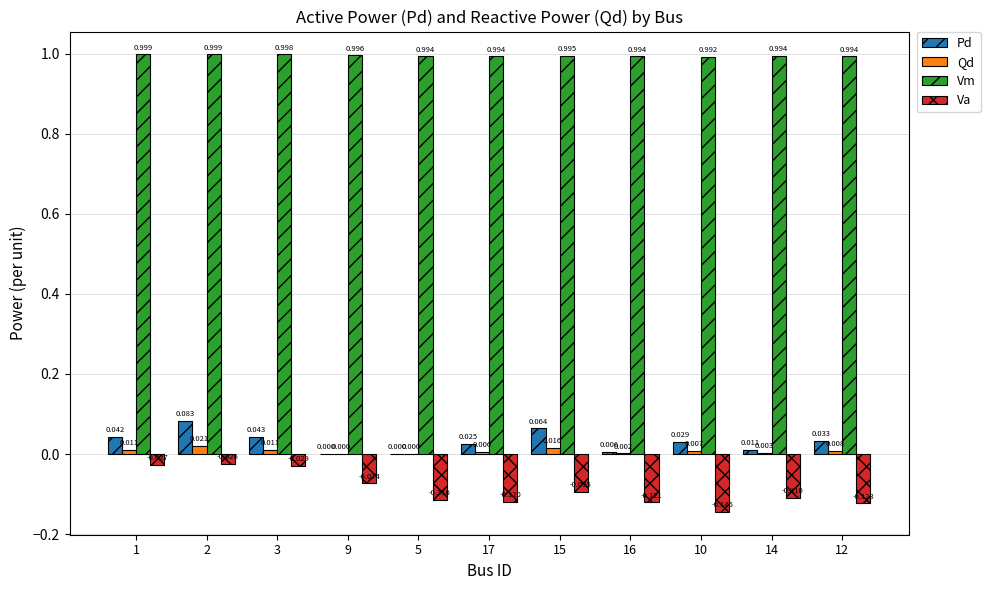

Which series changed the most between 16 and 14?

Va